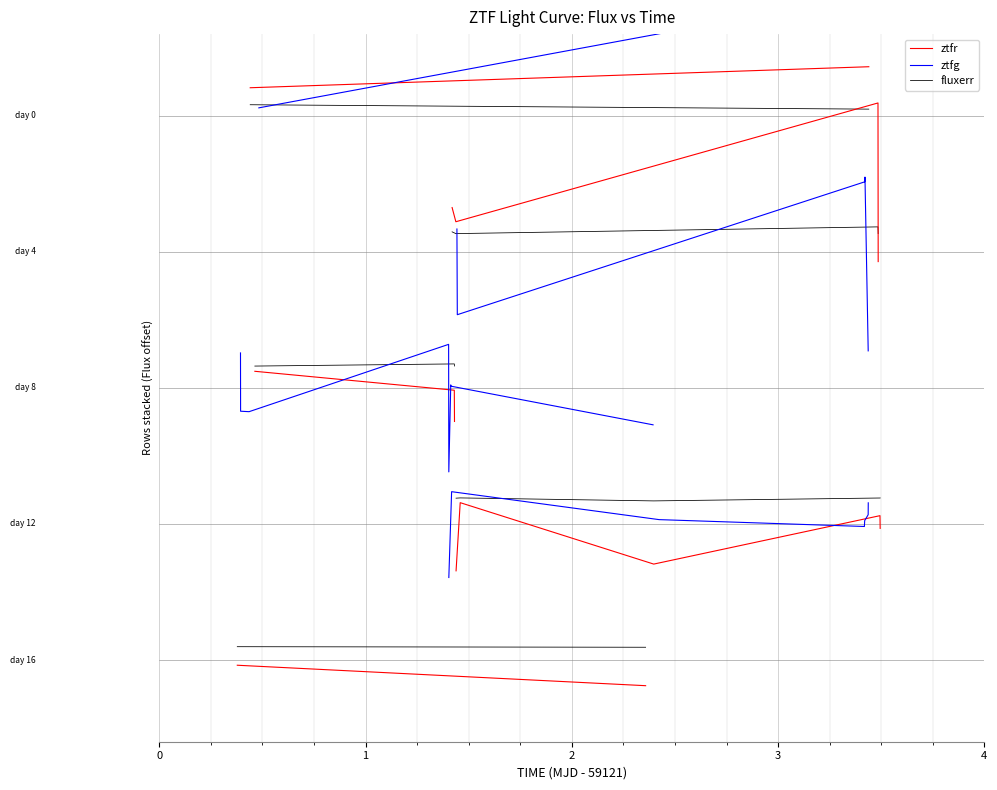

Which series has the widest spread of values?

ztfg